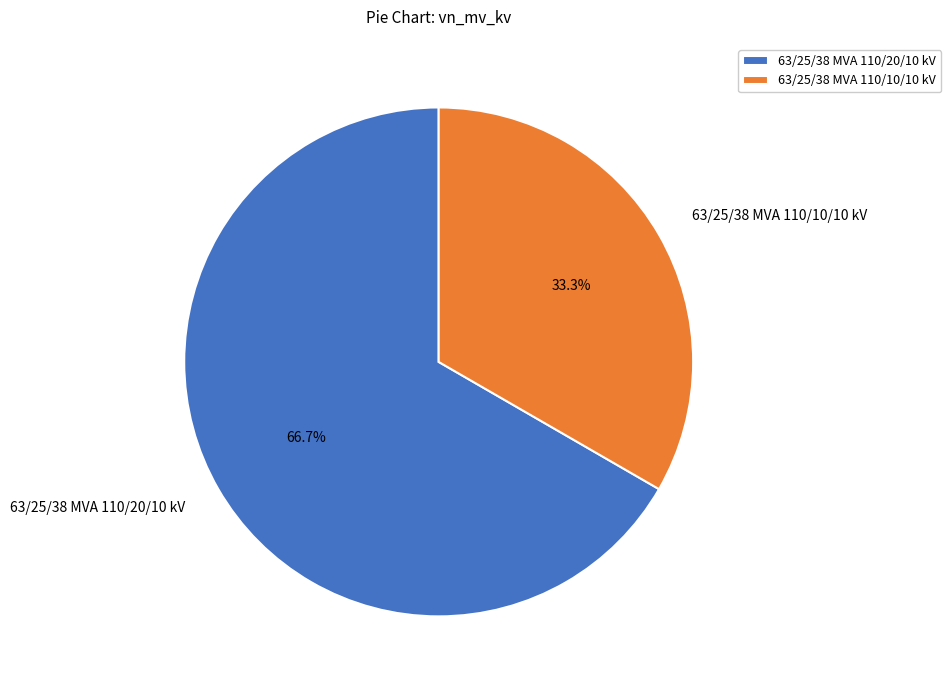

What percentage is the 63/25/38 MVA 110/20/10 kV slice, to the nearest percent?

67%